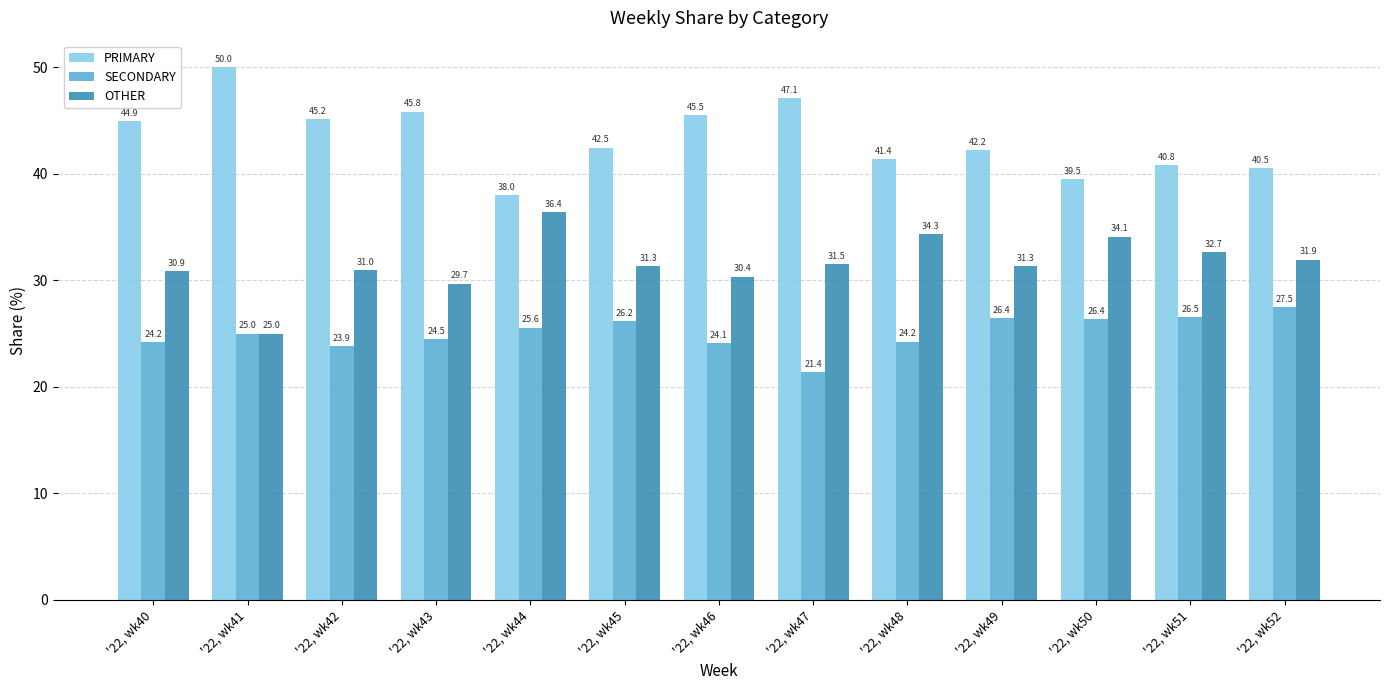

What is the value of the PRIMARY bar at the 11th from the left?

39.5